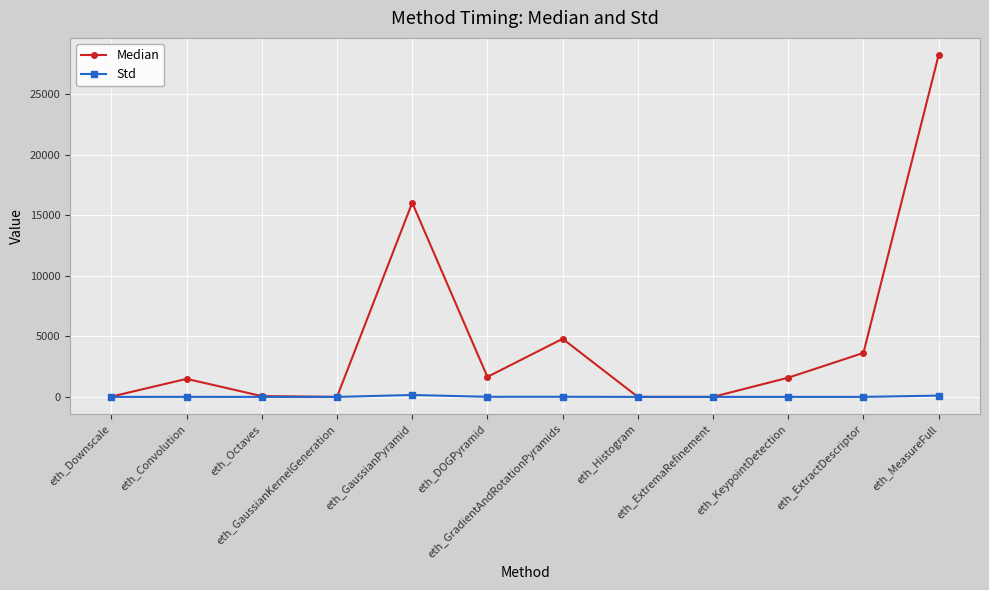

True or false: Median has a value of 1487.0 at eth_Convolution.

True